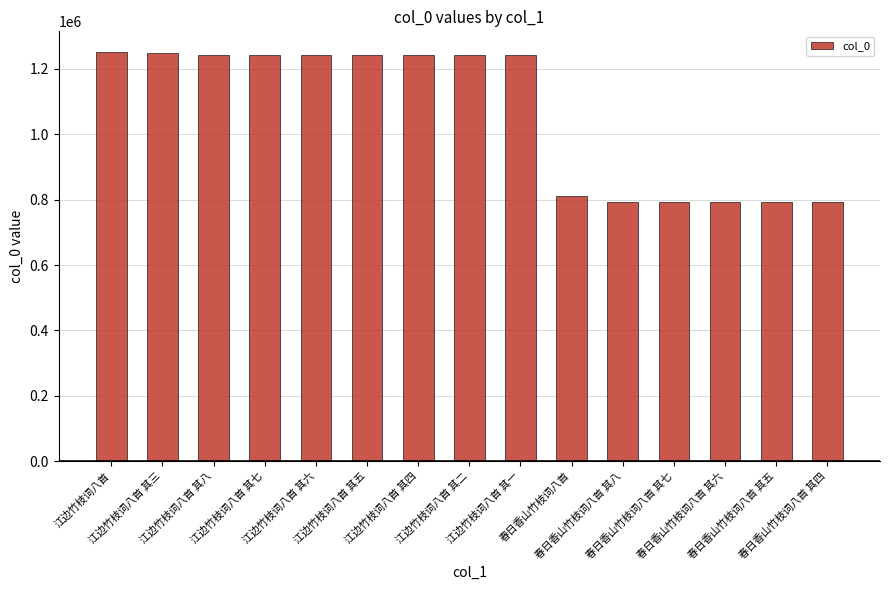

What is the maximum value shown in the chart?

1252219